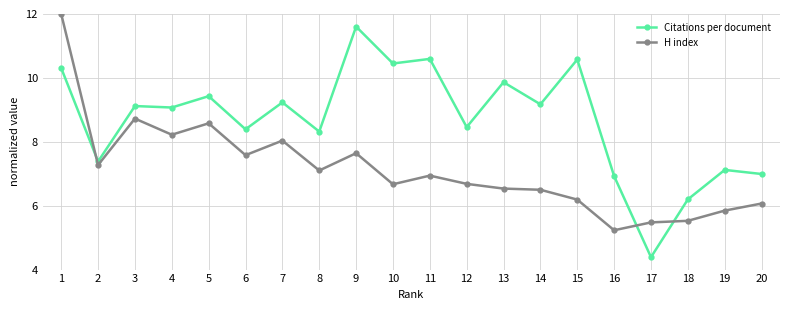

At which category does H index reach its first local peak?

3